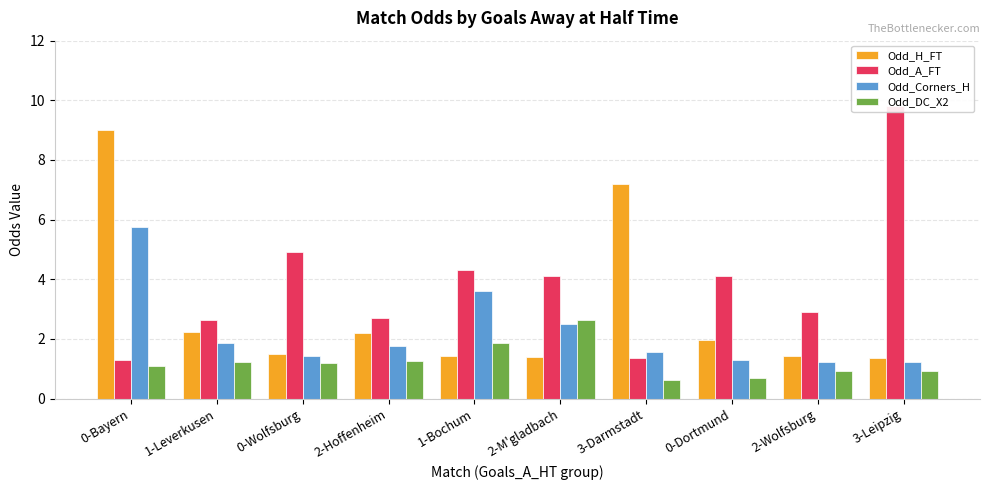

What is the maximum value shown in the chart?

9.8